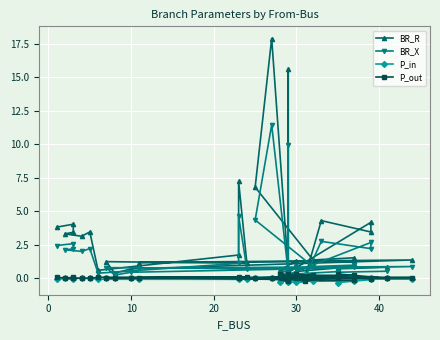

At which label is P_in closest to 0?

30